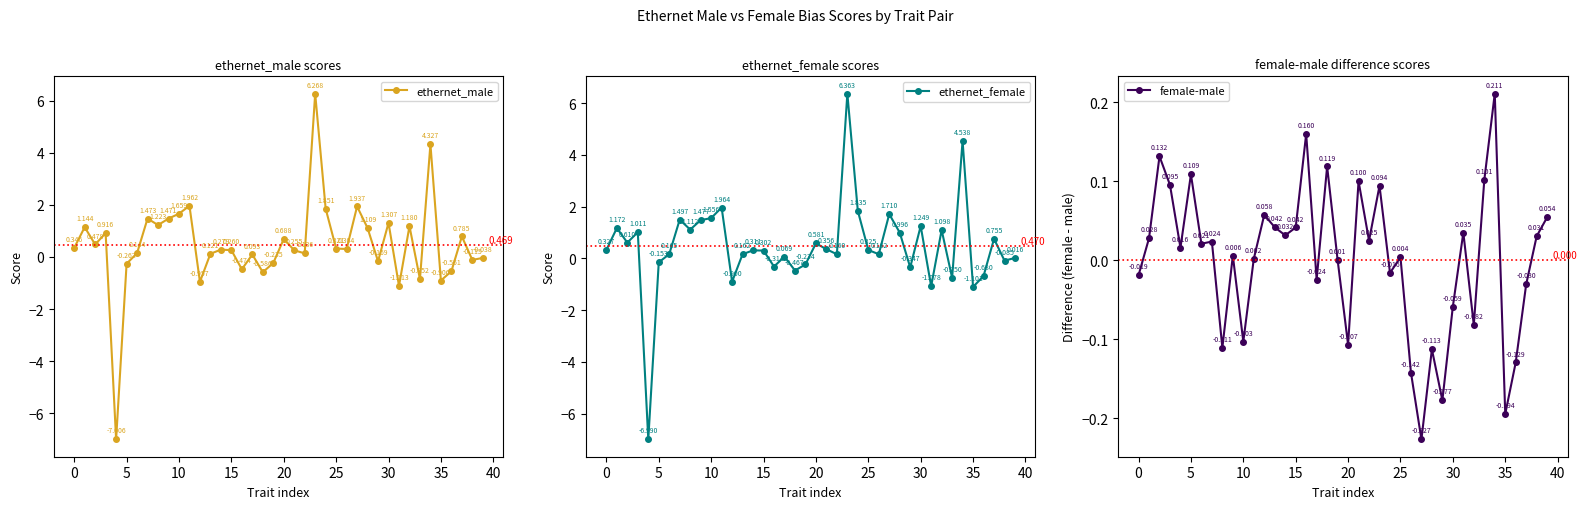

What is the minimum value for ethernet_male?

-7.0